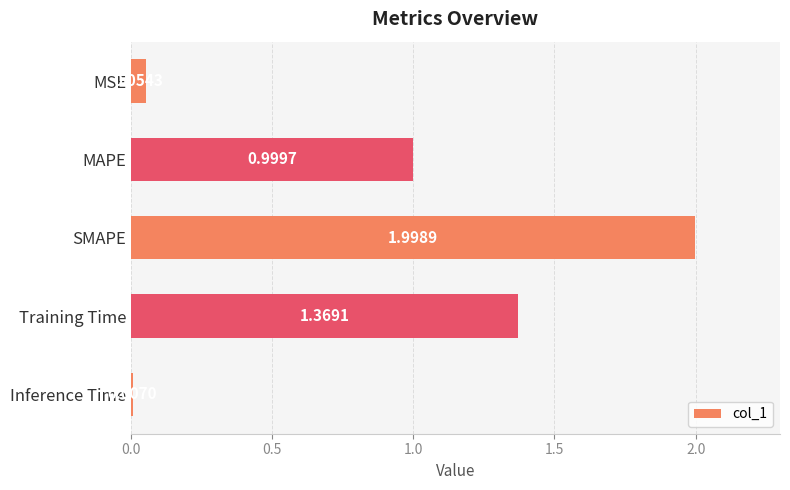

What is the label of the 2nd bar from the top?

MAPE